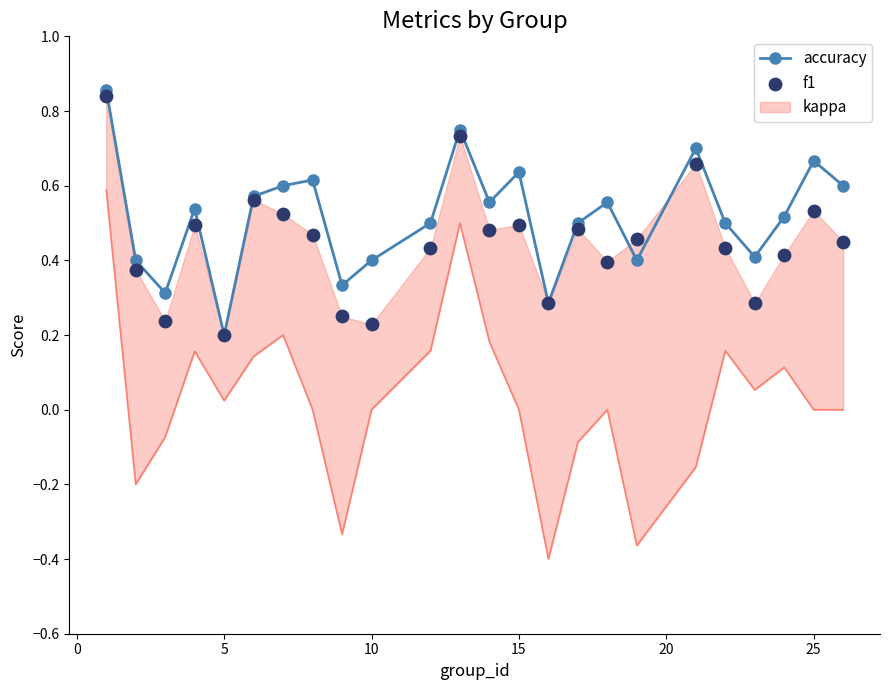

At which label is accuracy closest to 0?

5